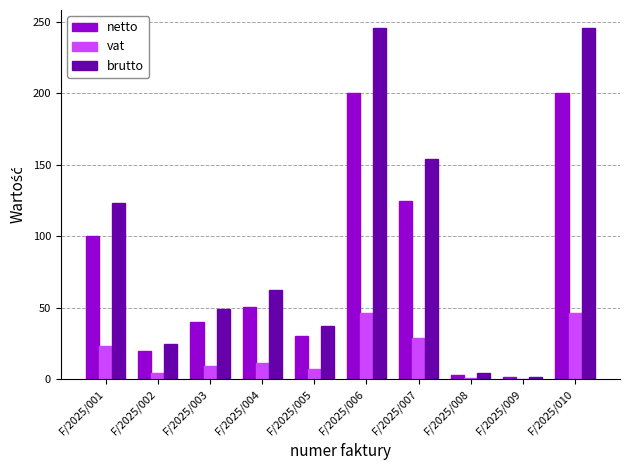

What is the maximum value for vat?

46.0